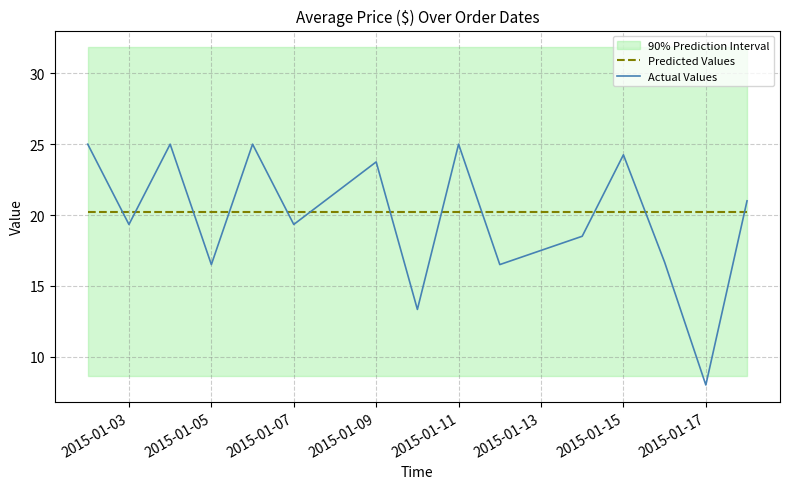

What is the lowest value of the Actual Values series?

8.0